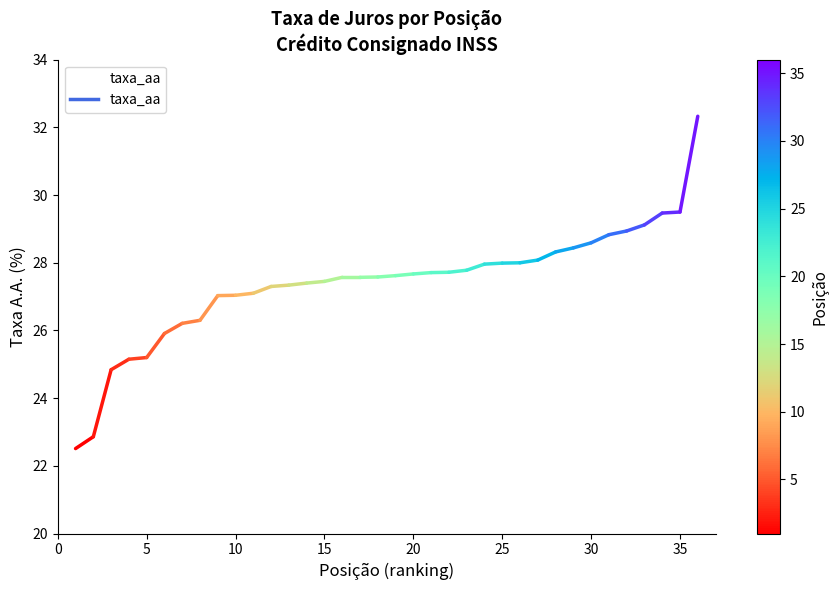

What is the range of X values (max minus min)?

35.0